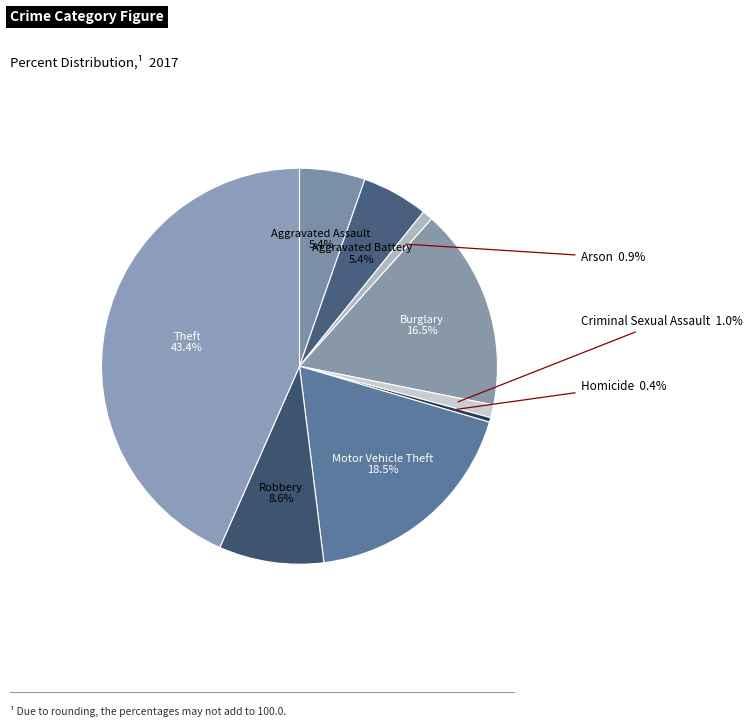

The Criminal Sexual Assault slice represents 7% of the pie. True or false?

False